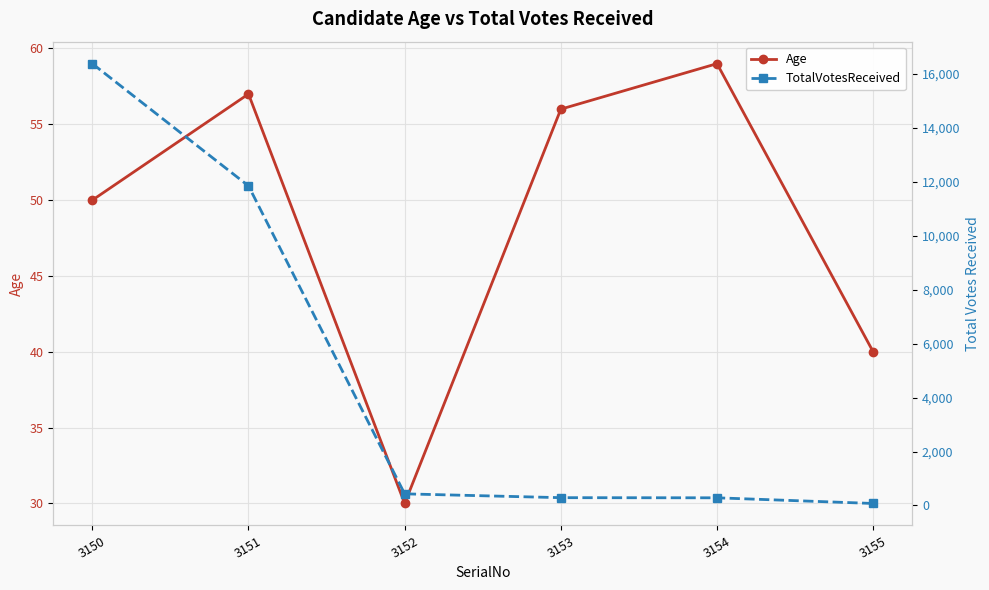

What is the difference between the maximum and minimum values in the TotalVotesReceived series?

16311